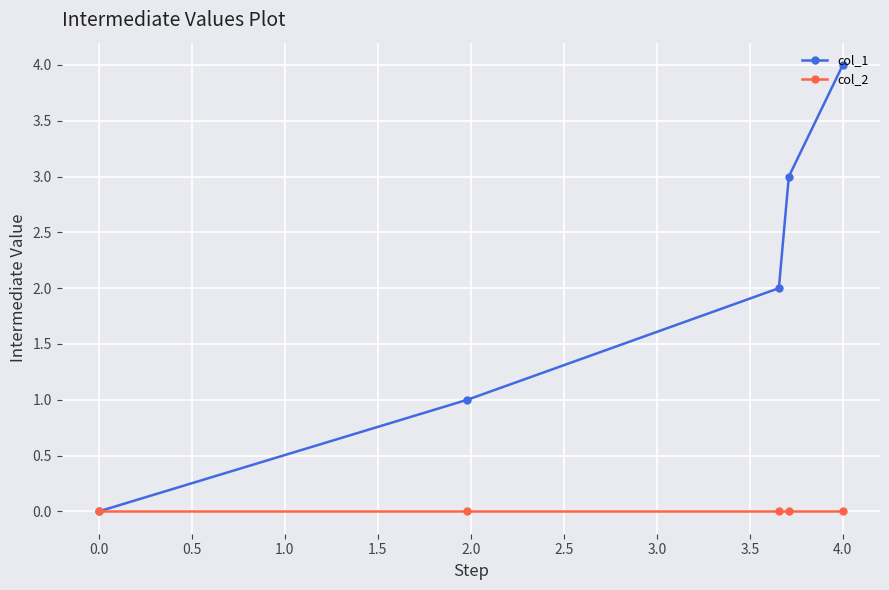

List the series in order of their overall mean, lowest first.

col_2, col_1